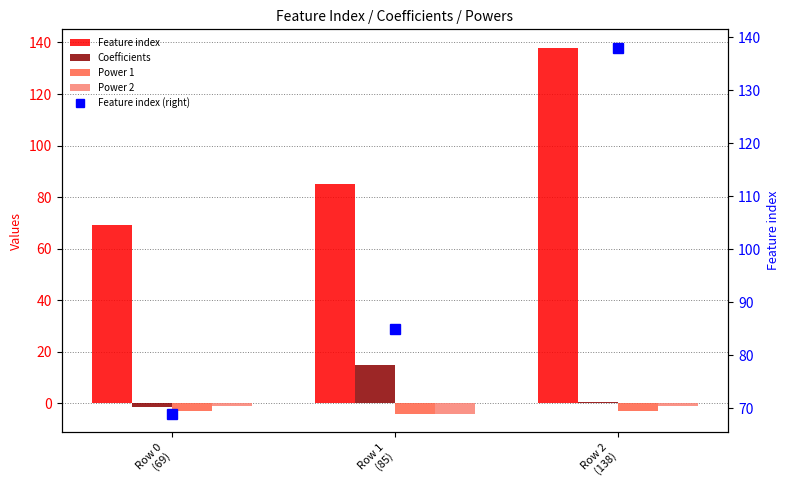

How many groups of bars are there?

3